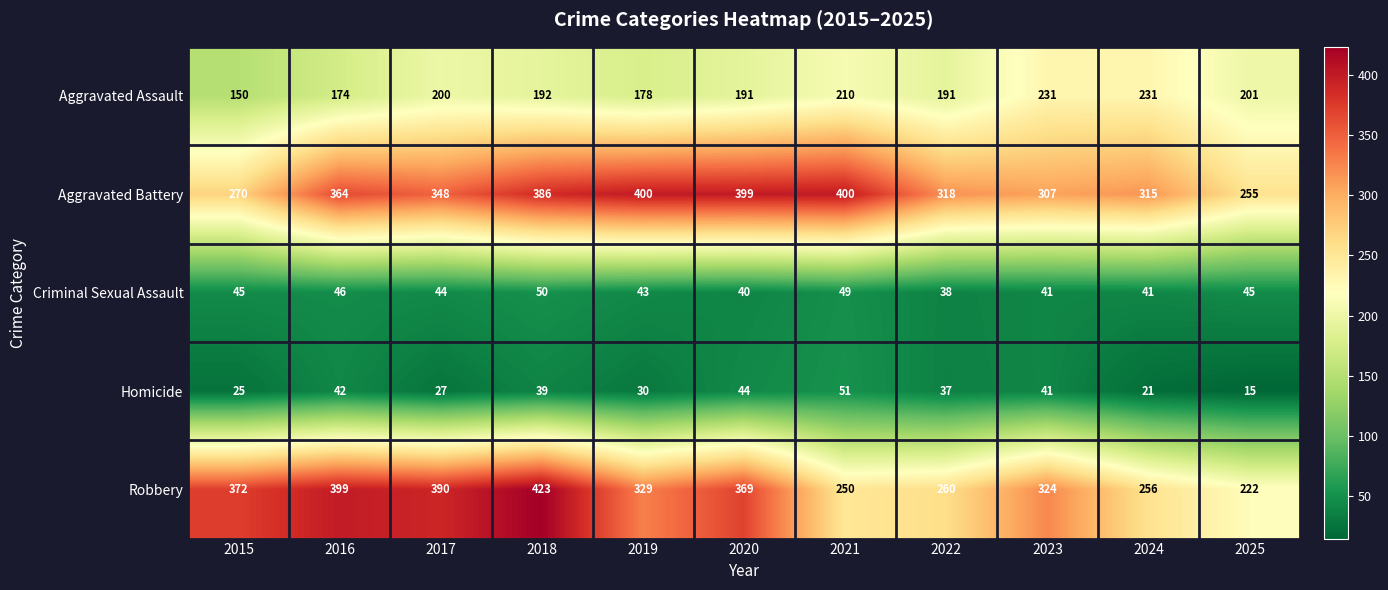

What is the sum of the Criminal Sexual Assault values at 2022 and 2025?

83